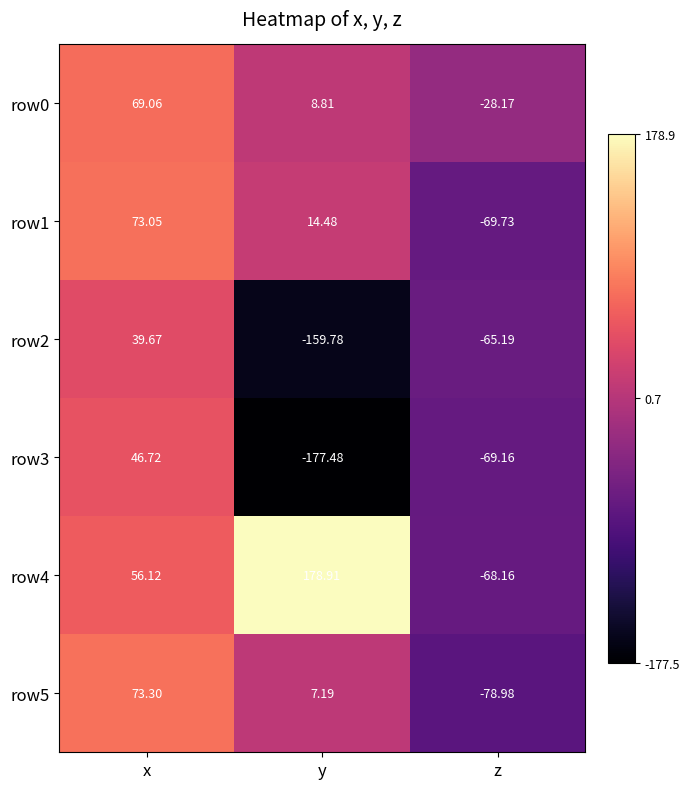

Which series has the largest total across all categories?

row4